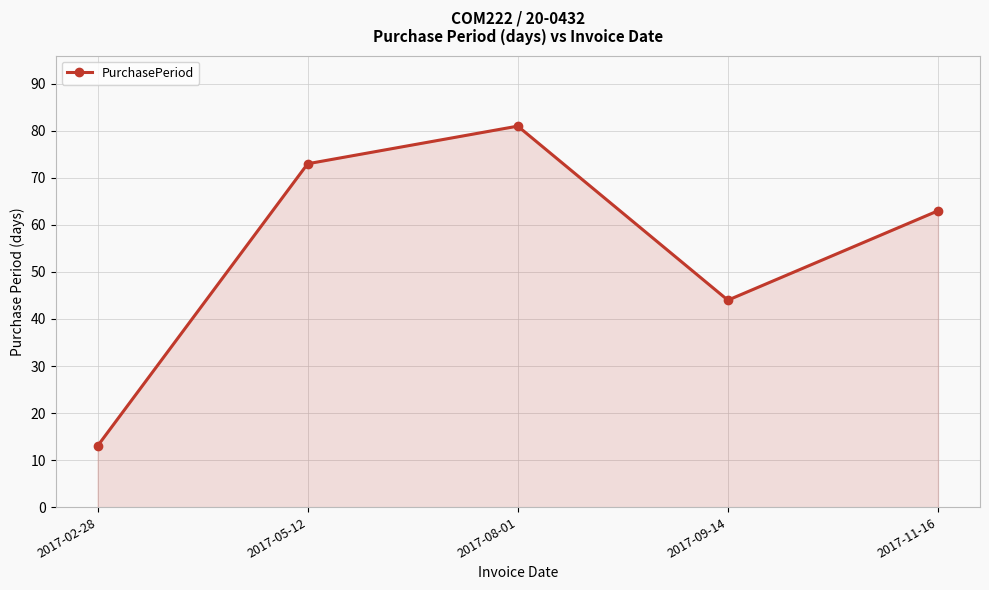

Where does the data first go above 63?

2017-05-12